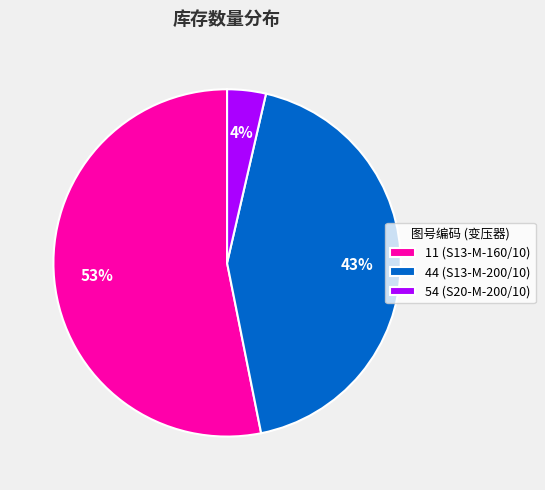

To the nearest percent, what is the combined percentage of 11 (S13-M-160/10) and 54 (S20-M-200/10)?

57%